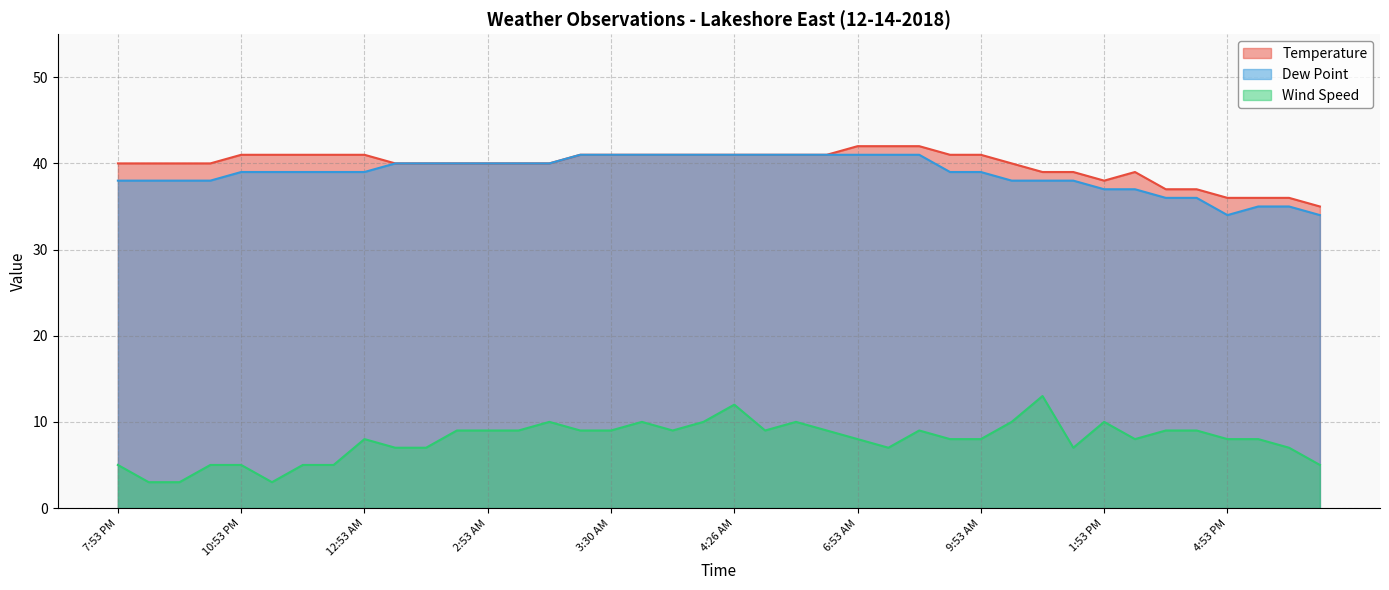

How many data points does each series have?

40